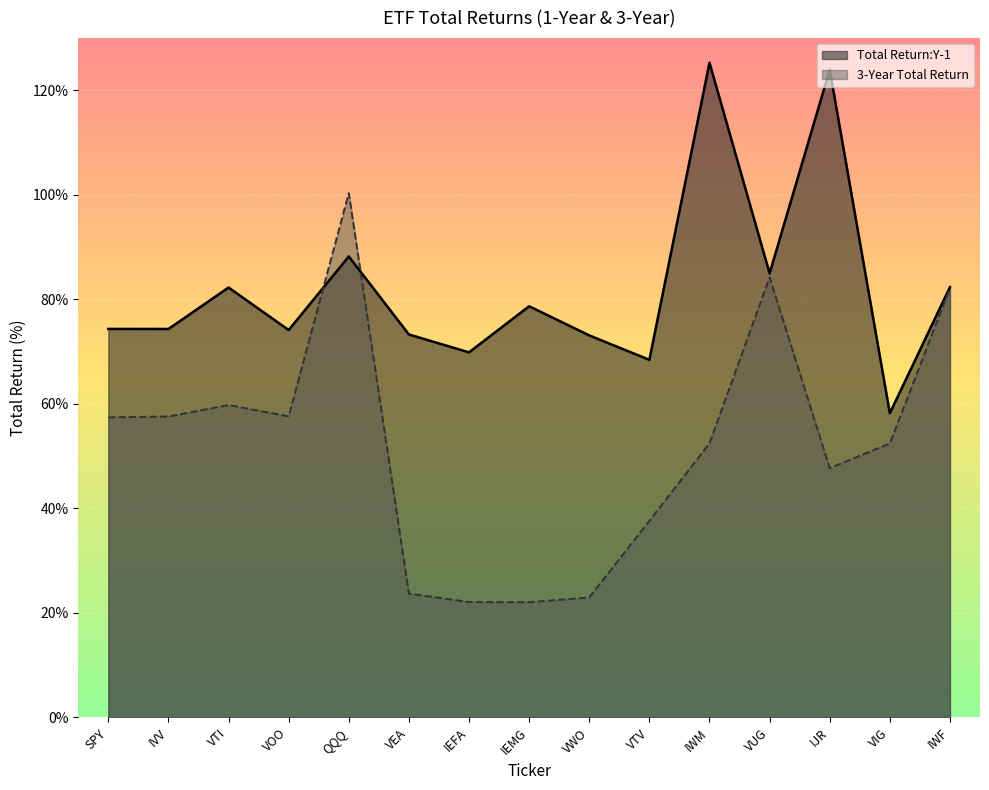

What is the difference between the second highest and minimum values in the 3-Year Total Return series?

62.2